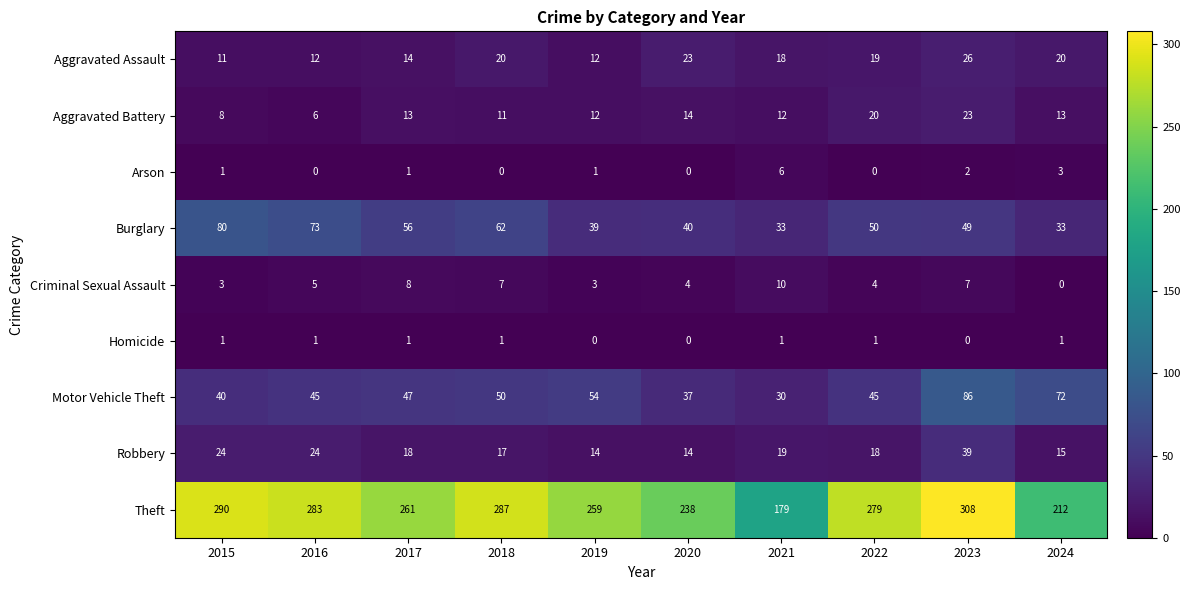

True or false: Theft has a value of 194 at 2016.

False